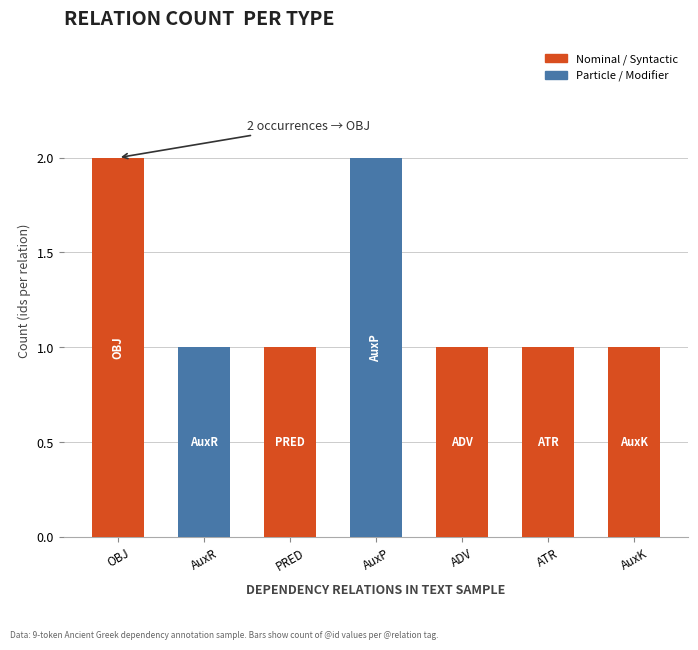

Reading left to right, list all the values displayed in this chart.

OBJ=2	AuxR=1	PRED=1	AuxP=2	ADV=1	ATR=1	AuxK=1